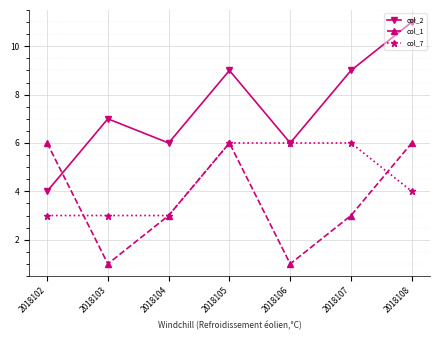

True or false: col_2 has more than 2 interior local peaks.

False